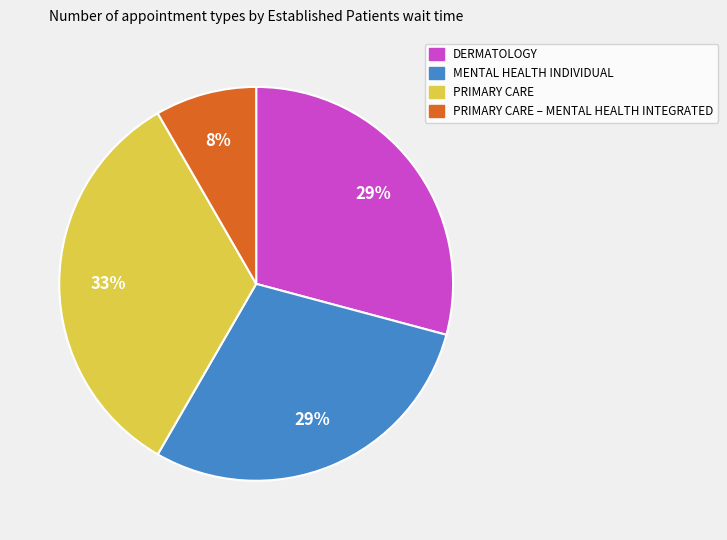

Does any single category account for the majority?

No